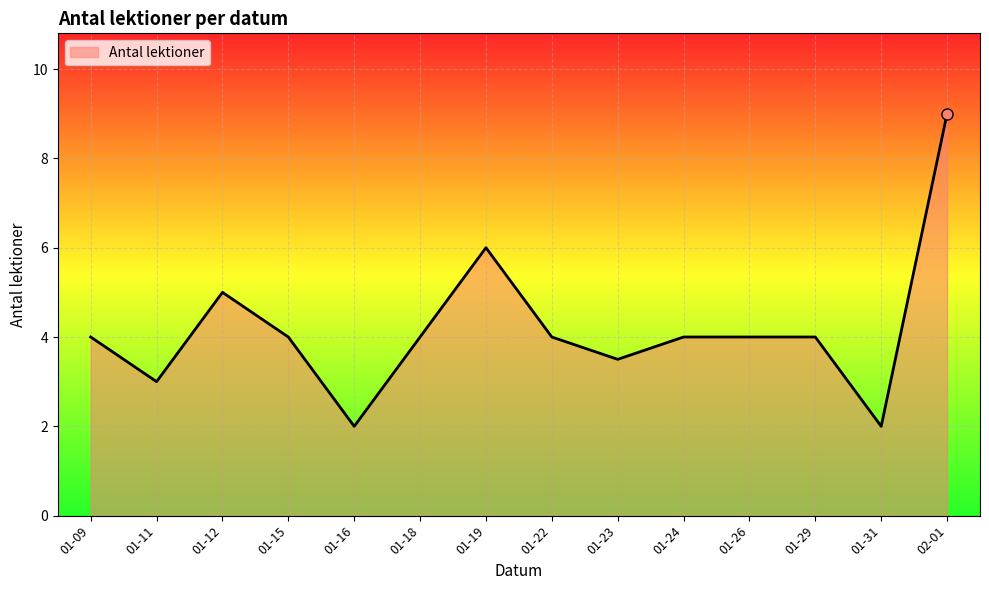

What is the change in value from 01-31 to 02-01?

+7.0